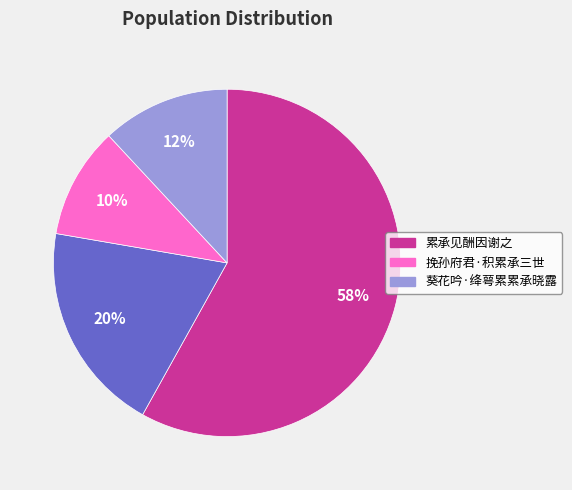

Does any single category account for the majority?

Yes